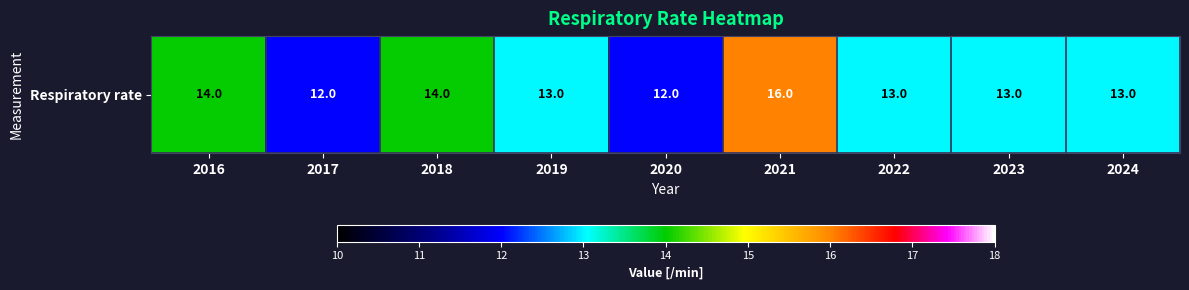

Where is the data nearest to the value 14?

2016